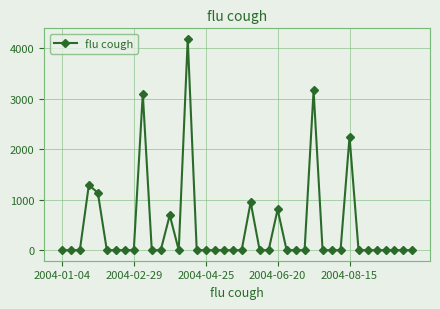

What is the maximum value shown in the chart?

4188.9